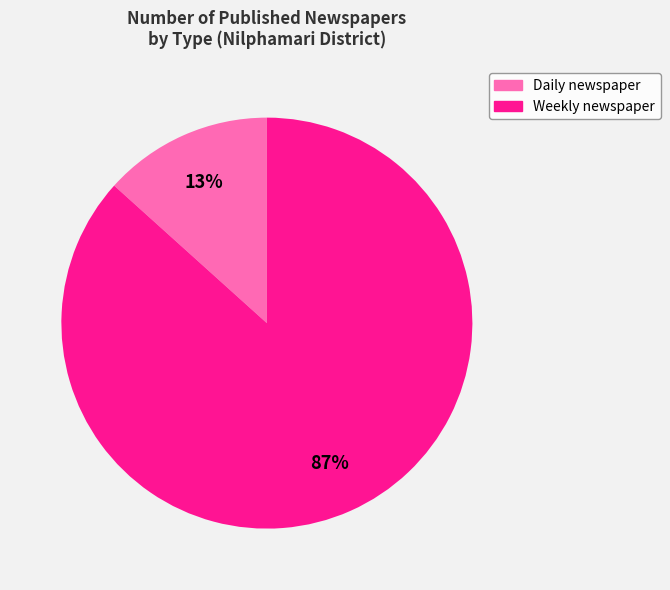

To the nearest percent, what is the average slice percentage?

50%